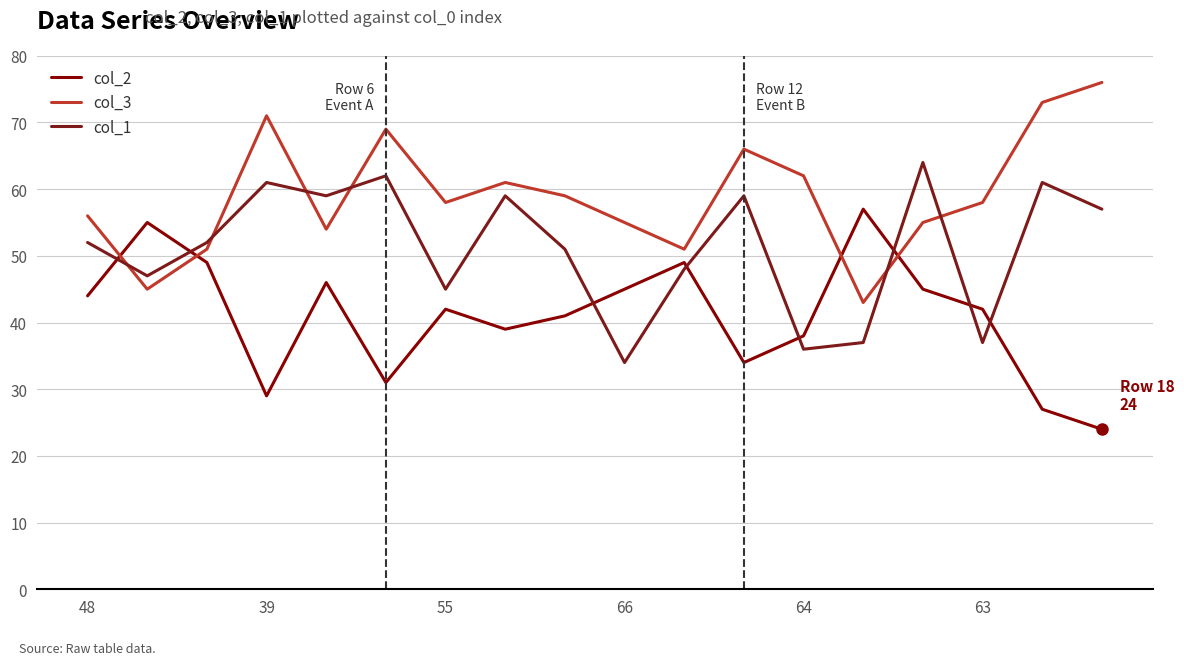

Reading left to right, extract all data points from this chart.

col_2: 44	55	49	29	46	31	42	39	41	45	49	34	38	57	45	42	27	24
col_3: 56	45	51	71	54	69	58	61	59	55	51	66	62	43	55	58	73	76
col_1: 52	47	52	61	59	62	45	59	51	34	48	59	36	37	64	37	61	57